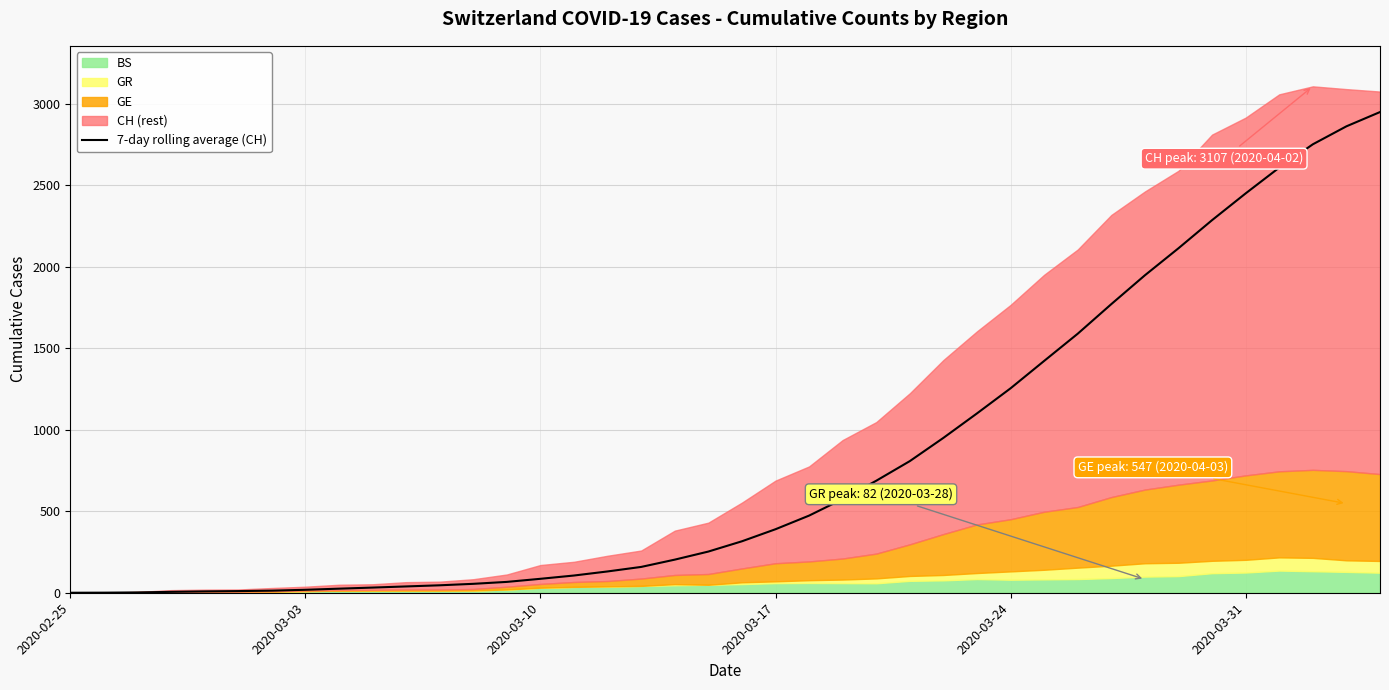

How many lines are shown in the chart?

1